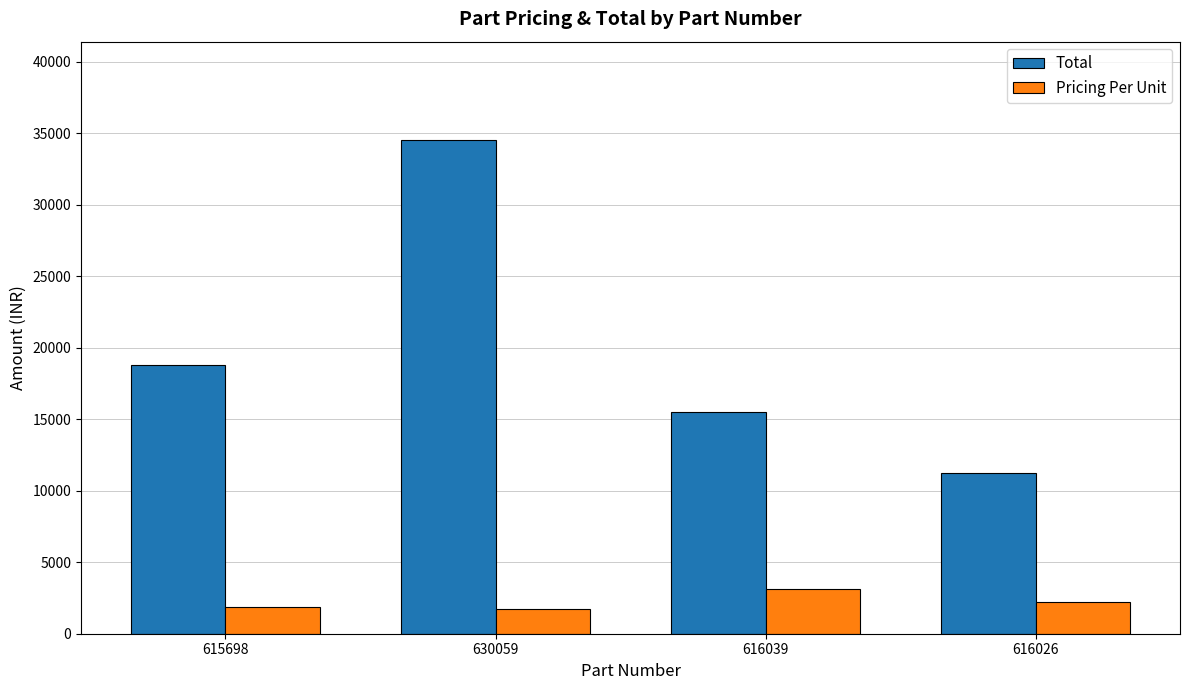

What is the average value of the Total series?

20006